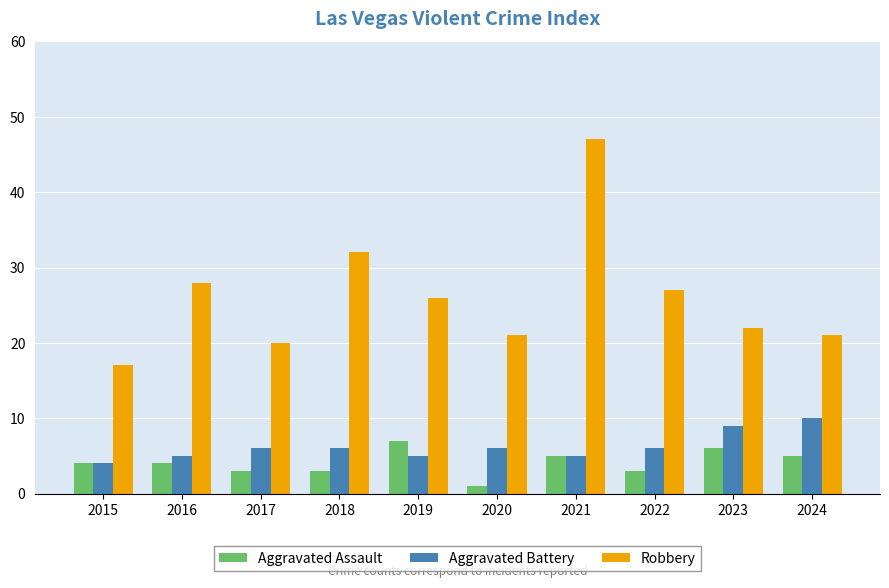

At which label does Aggravated Battery reach its peak?

2024